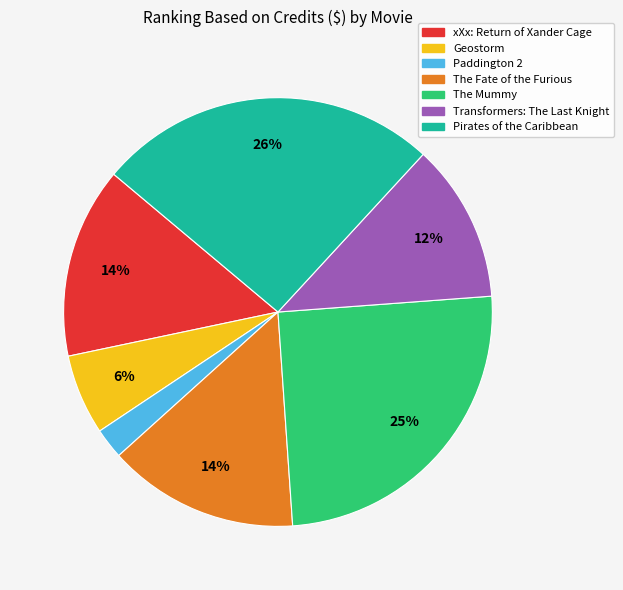

Is Geostorm the majority of the pie?

No